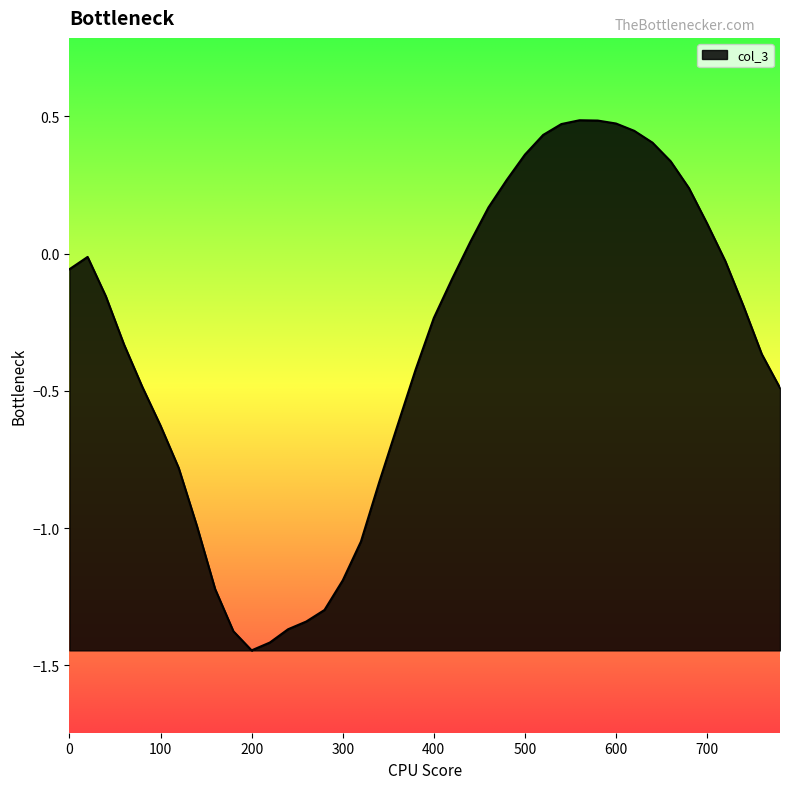

What is the difference between the maximum and minimum values?

1.9